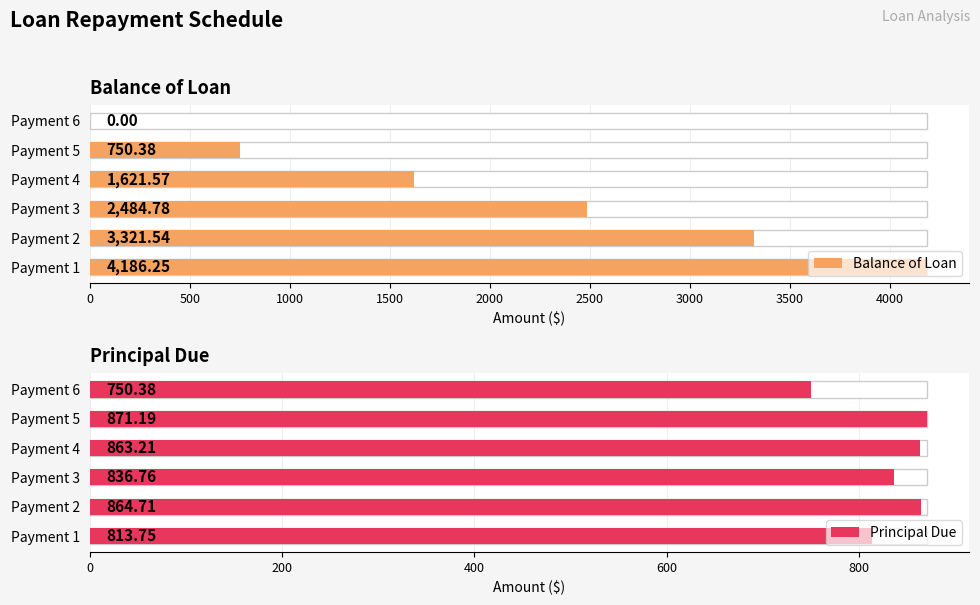

What is the value of the Balance of Loan bar at the 4th from the left?

1621.6